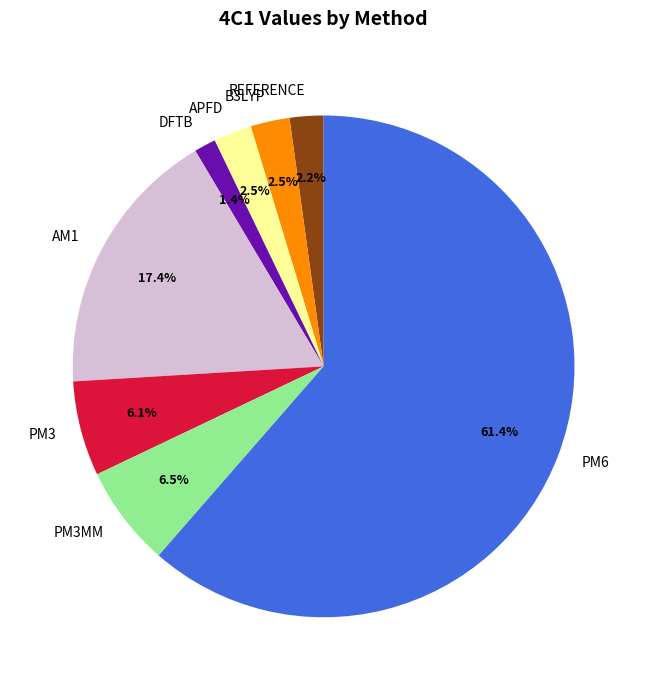

Which has a higher value, PM6 or PM3MM?

PM6